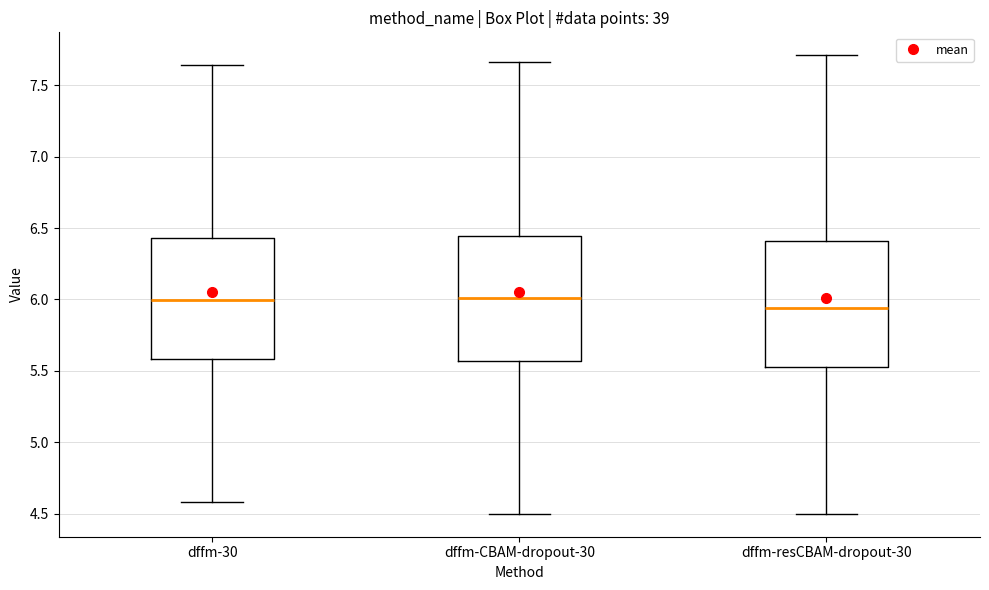

Where does the lower whisker of the box for dffm-30 end on the y-axis? The values are not printed on the chart, so give them approximately, as read against the axis.

4.60